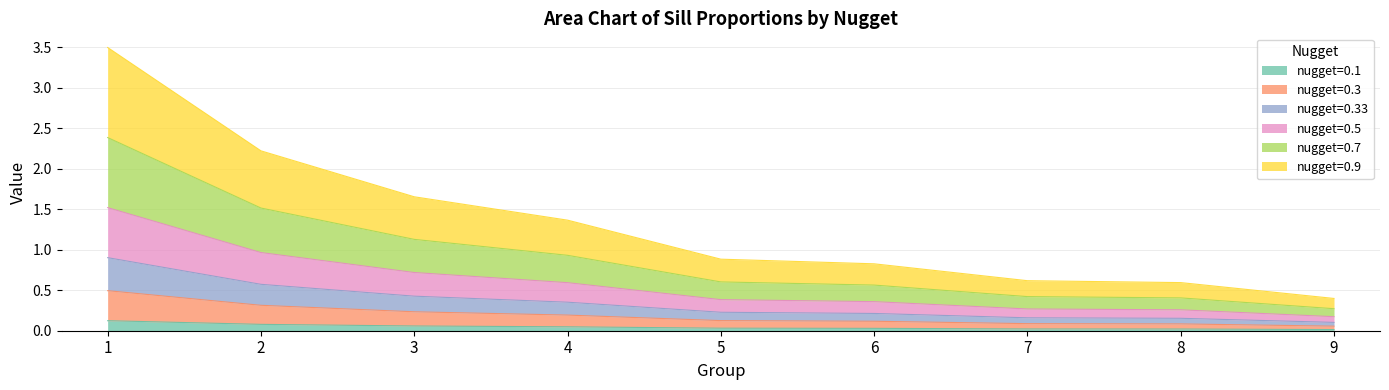

Between 1 and 4, which is larger?

1